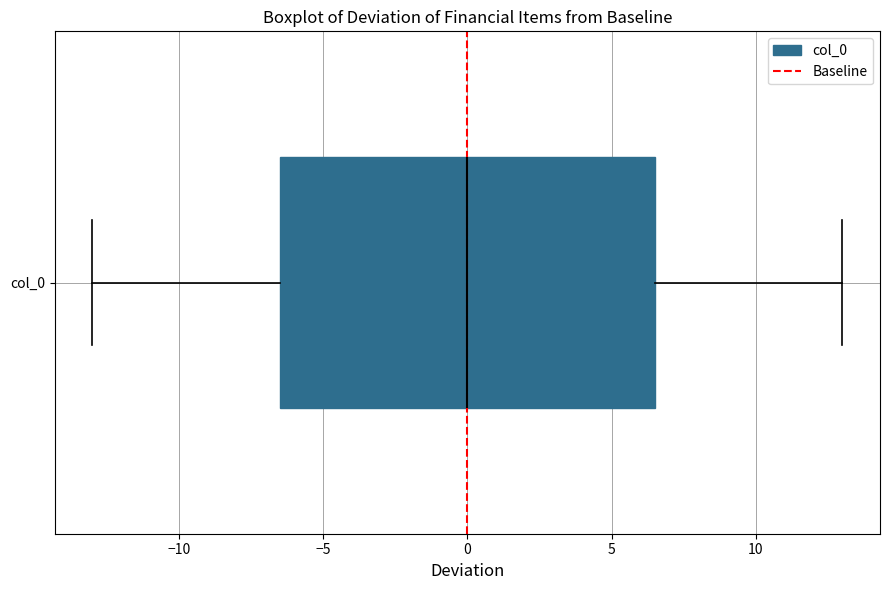

Read this box plot against the x-axis: the position of the median line, the range covered by the box, and the ends of both whiskers. The values are not printed on the chart, so give them approximately, as read against the axis.

median 0.0, box -6.5 to 6.5, whiskers -13.0 to 13.0